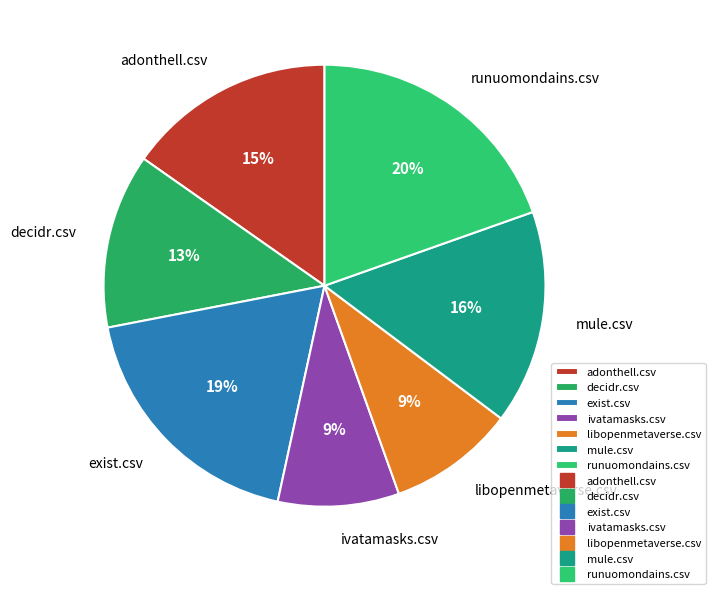

How many segments does this pie chart have?

7